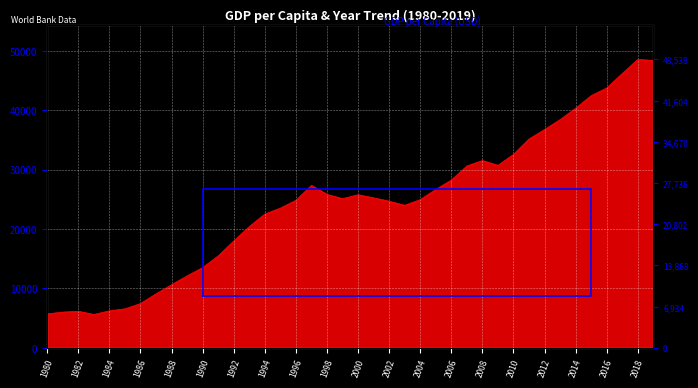

Reading left to right, transcribe all the data shown in this chart.

1980=5700.4	1981=5991.3	1982=6133.8	1983=5595.2	1984=6208.2	1985=6542.9	1986=7435.0	1987=9071.3	1988=10609.7	1989=12097.8	1990=13485.5	1991=15465.9	1992=17976.4	1993=20395.5	1994=22502.6	1995=23497.5	1996=24818.2	1997=27330.0	1998=25809.0	1999=25091.7	2000=25756.7	2001=25230.2	2002=24665.9	2003=23977.0	2004=24928.1	2005=26649.8	2006=28224.2	2007=30594.0	2008=31515.7	2009=30697.3	2010=32550.0	2011=35142.5	2012=36730.9	2013=38403.8	2014=40315.3	2015=42431.9	2016=43733.9	2017=46160.4	2018=48537.6	2019=48356.1